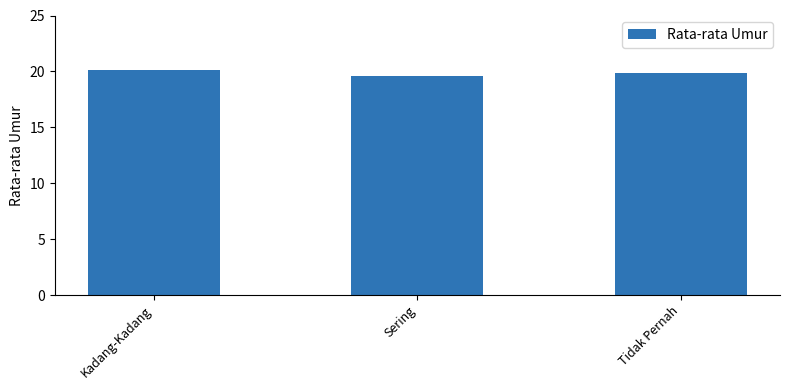

How many values are between 19 and 20?

2